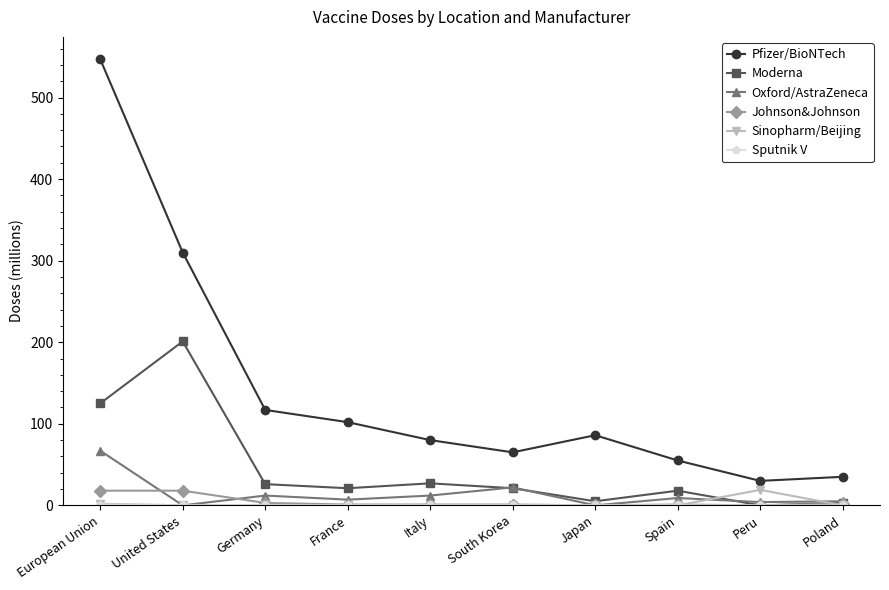

What is the label of the 4th point from the left?

France